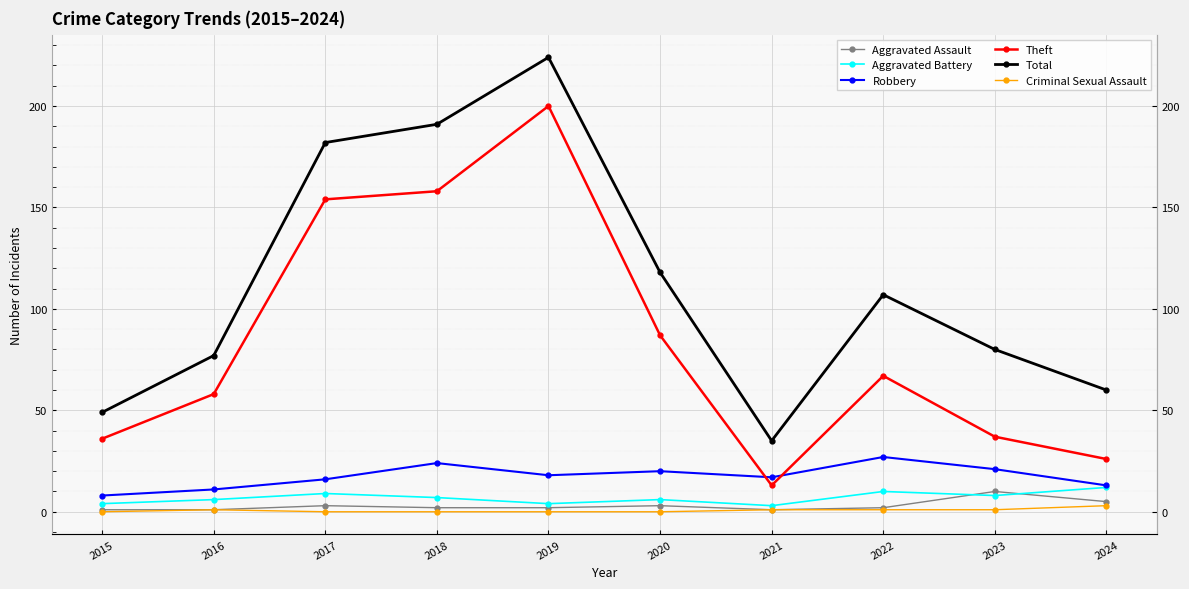

True or false: Theft and Aggravated Assault intersect in this chart.

False